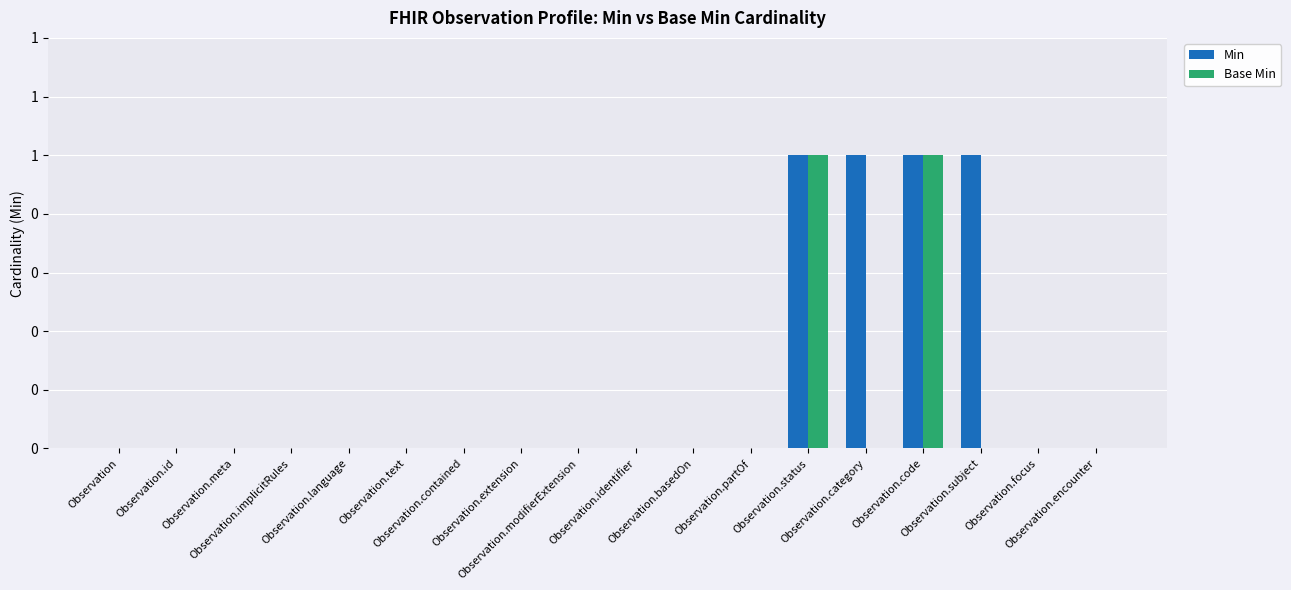

Is it true that Base Min equals 0 at Observation.contained?

True